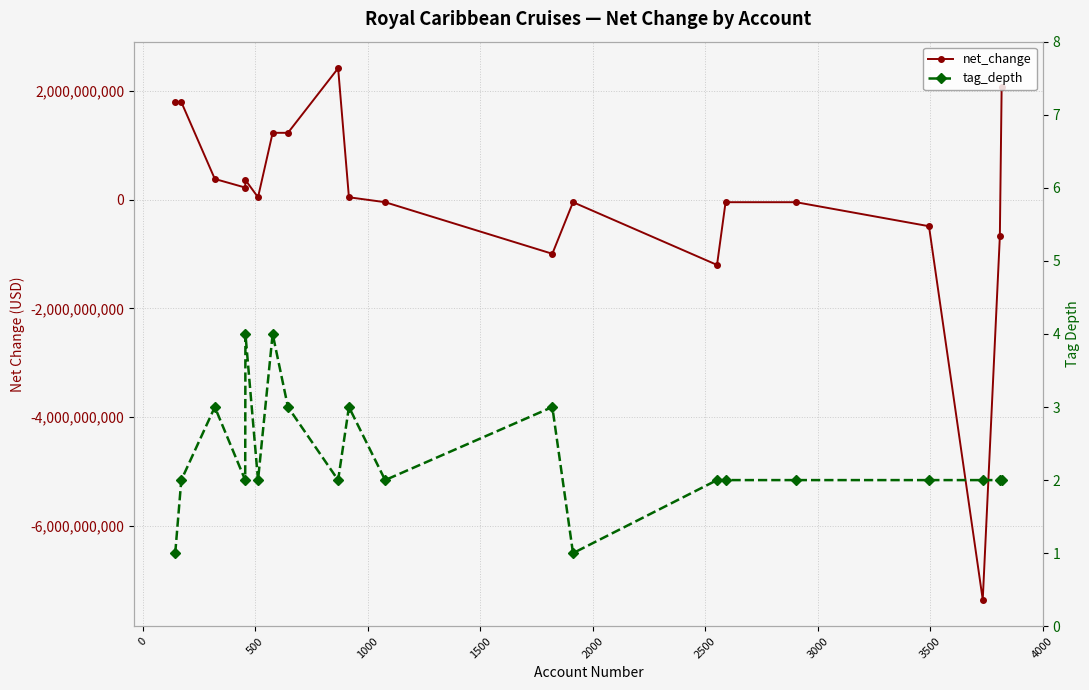

What is the difference between the second highest and second lowest values in the tag_depth series?

3